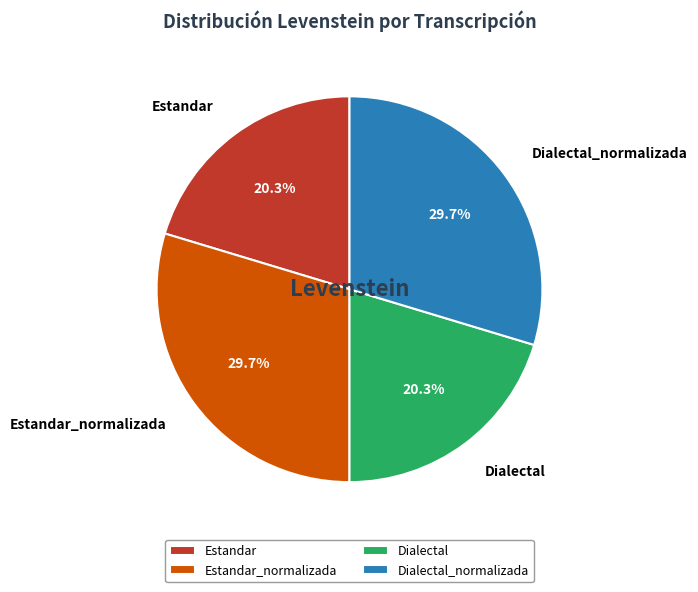

To the nearest percent, what portion does Dialectal_normalizada represent?

30%